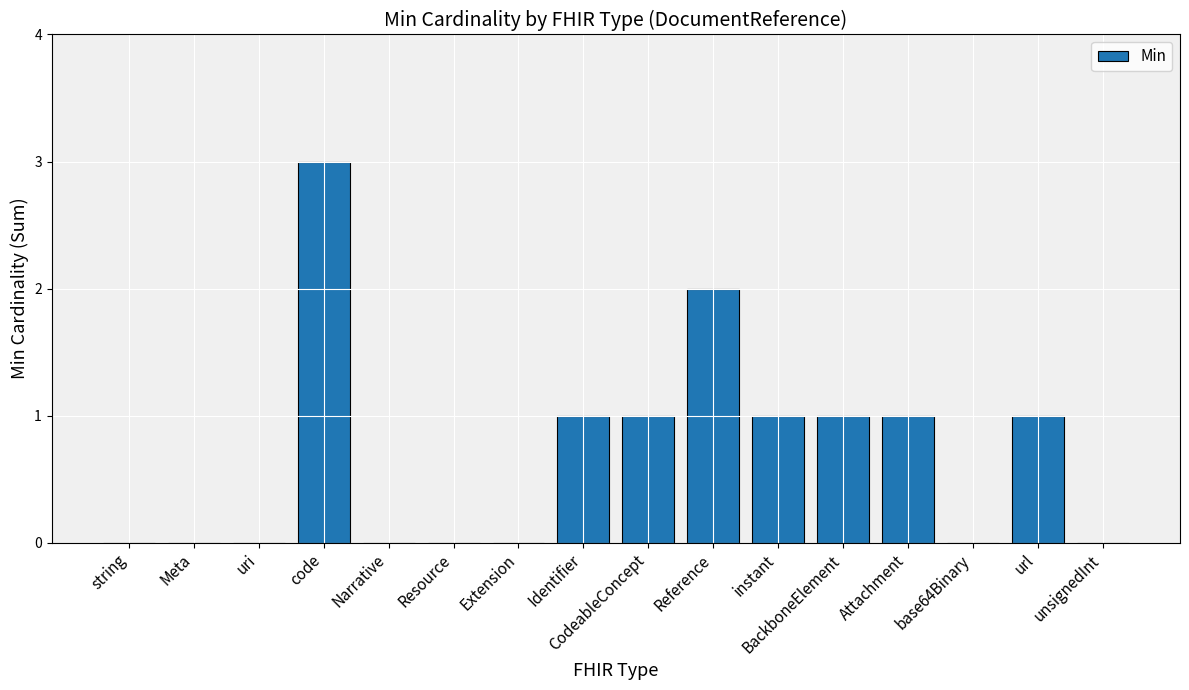

The value at url is 1. True or false?

True